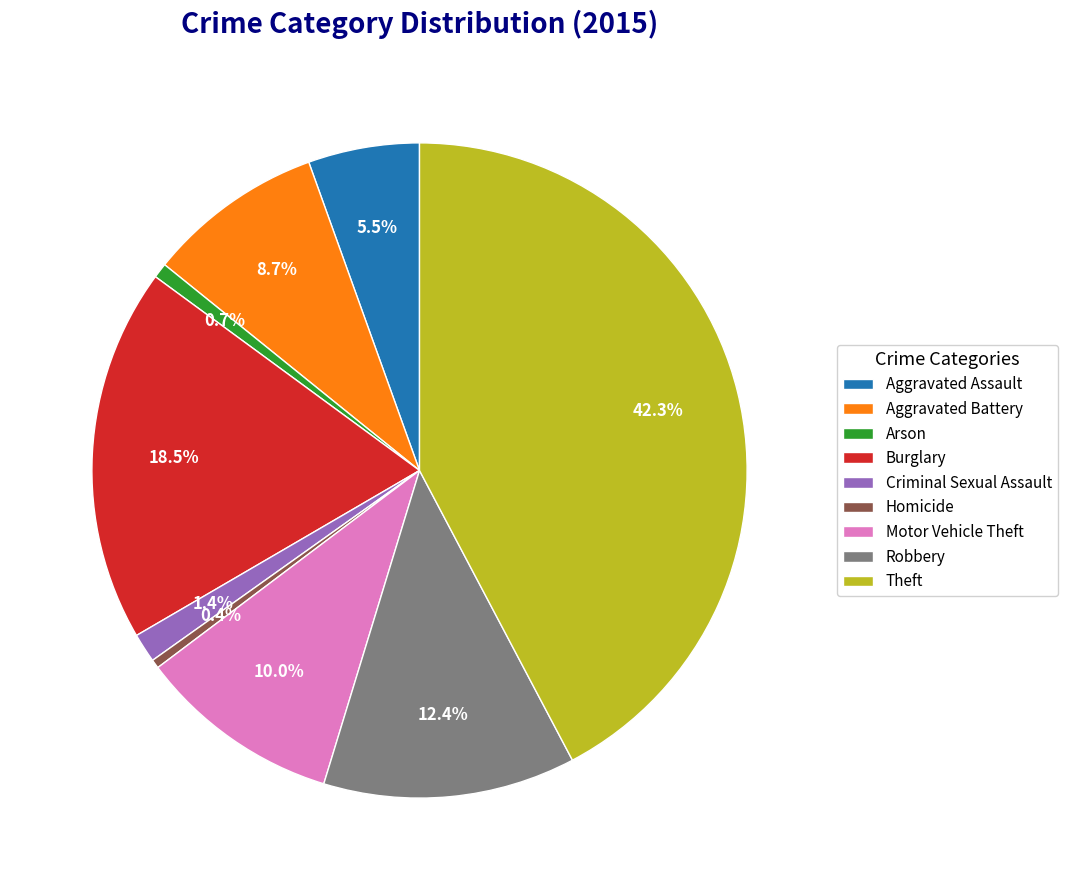

What is the largest slice in the pie chart?

Theft